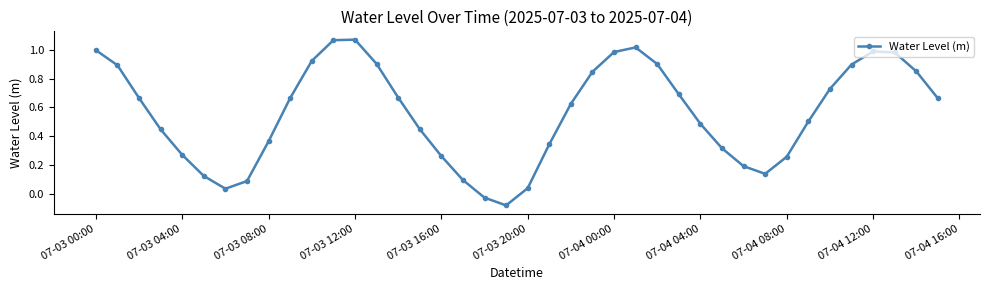

How many interior local valleys (lower than both neighbors) does the data have?

3